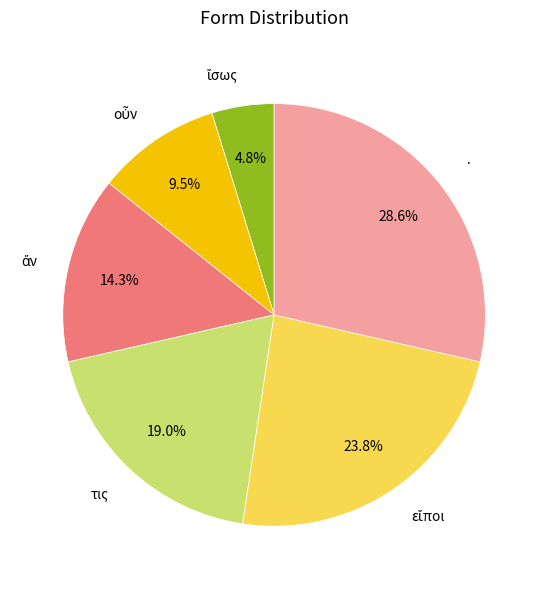

What is the total percentage of τις and ·?

47.6%